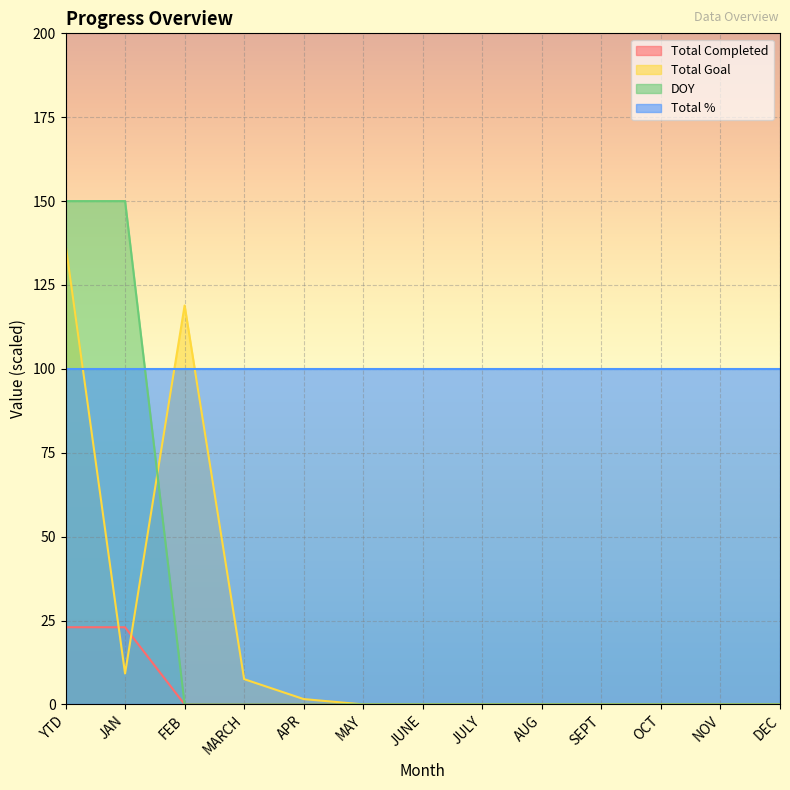

What is the difference between the maximum and minimum values in the Total Completed series?

23.0